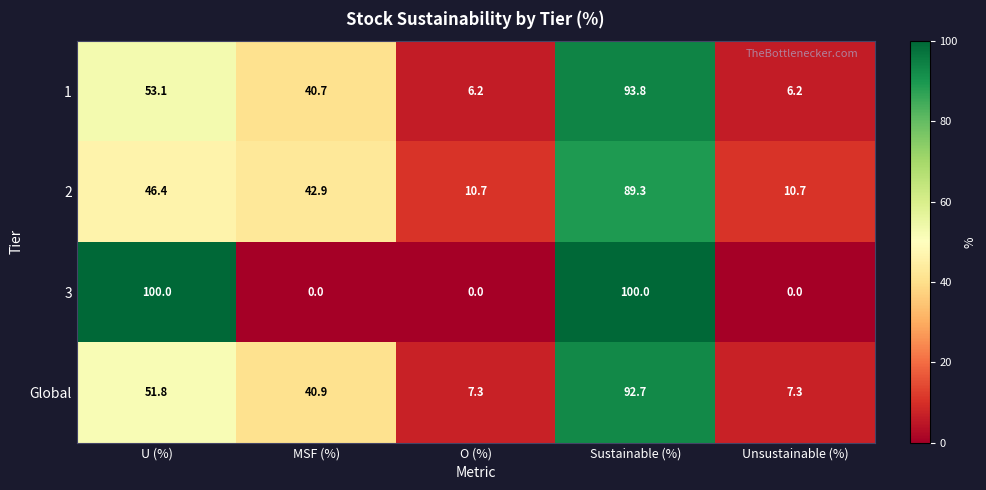

Which series changed the most between U (%) and MSF (%)?

3